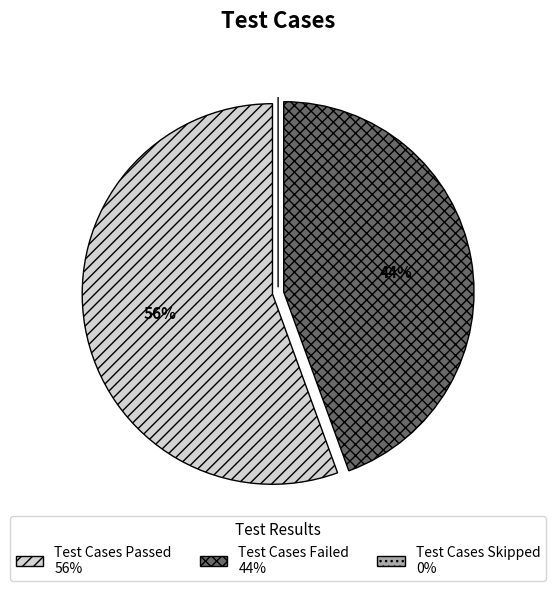

Which has a higher value, Test Cases Failed or Test Cases Passed?

Test Cases Passed